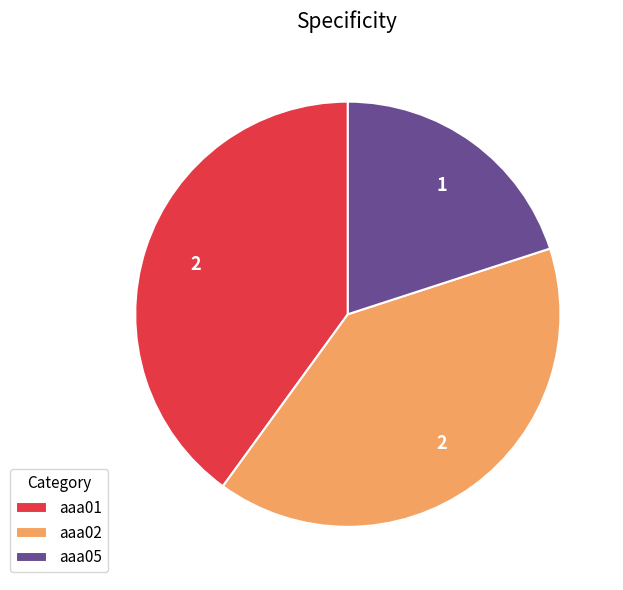

Approximately how many times larger is the value at aaa05 compared to aaa02?

0.5